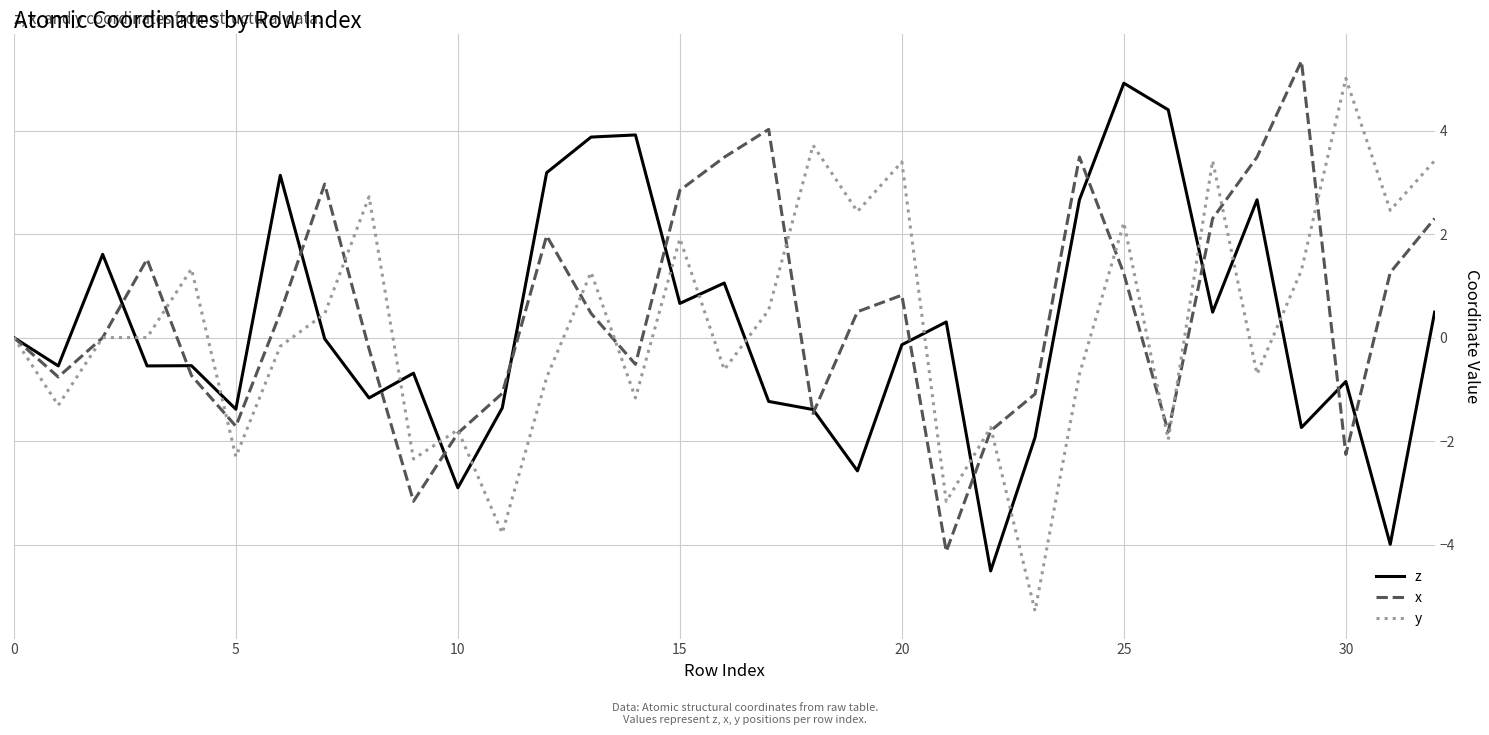

What is the greatest value displayed?

5.3